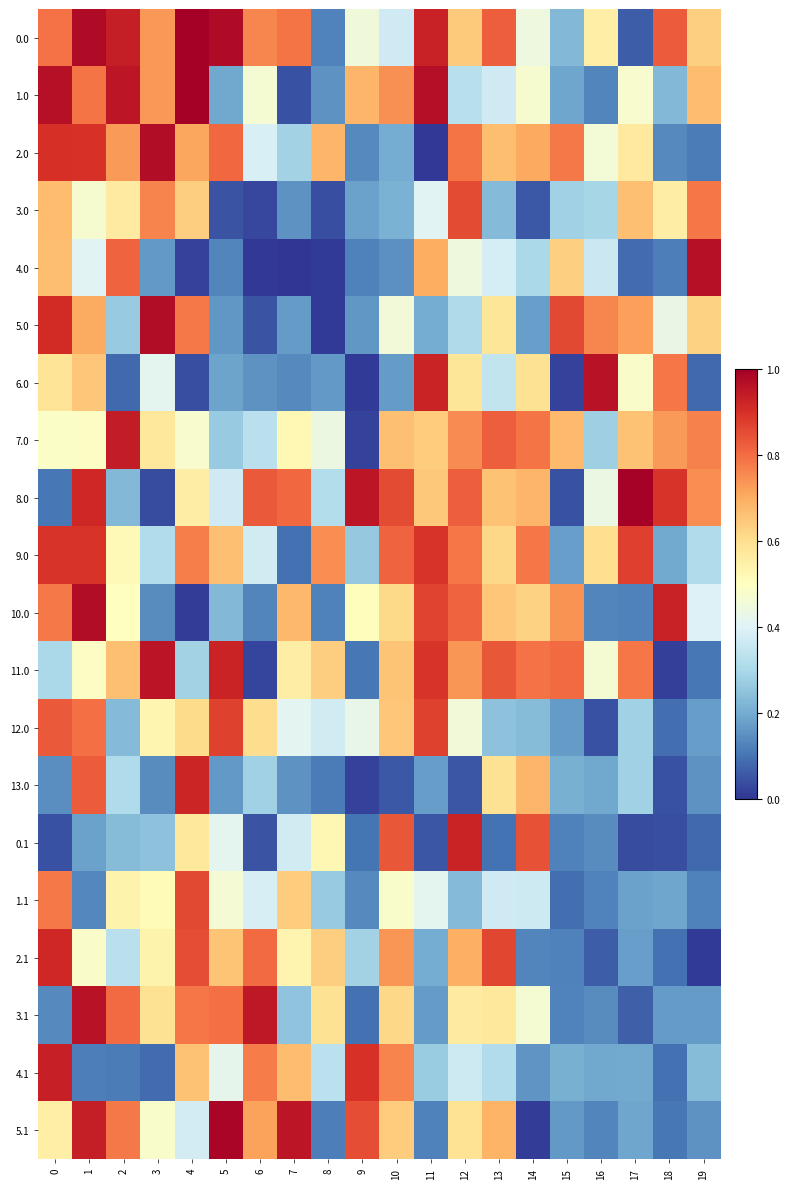

What is the total value across all series at 2?

10.5